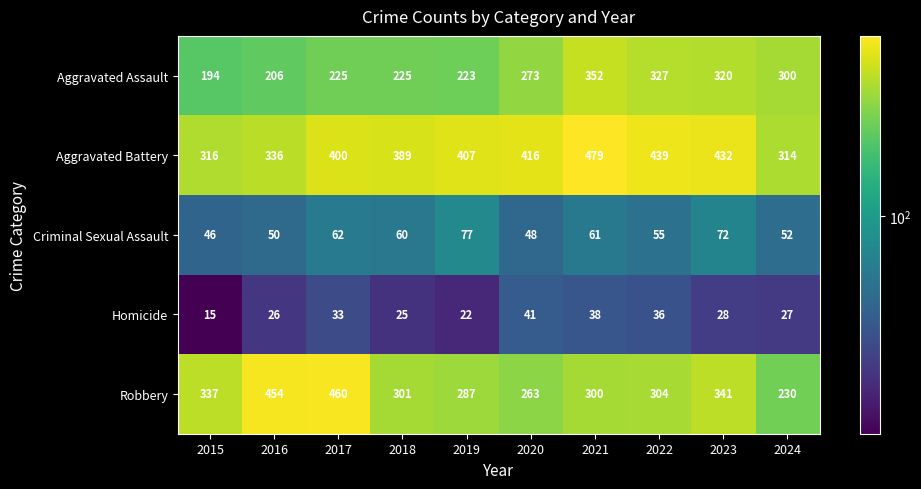

What is the difference between the highest and lowest values at 2022?

403